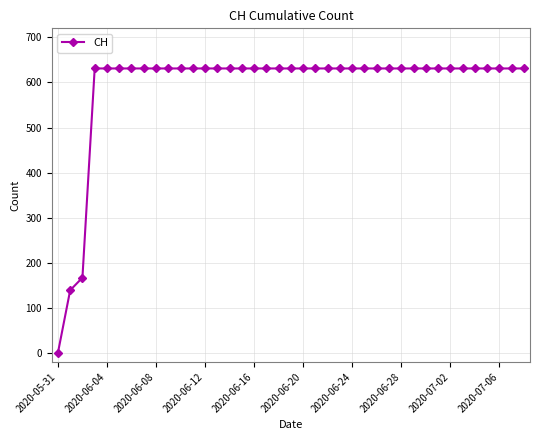

What is the difference between the maximum and second lowest values?

492